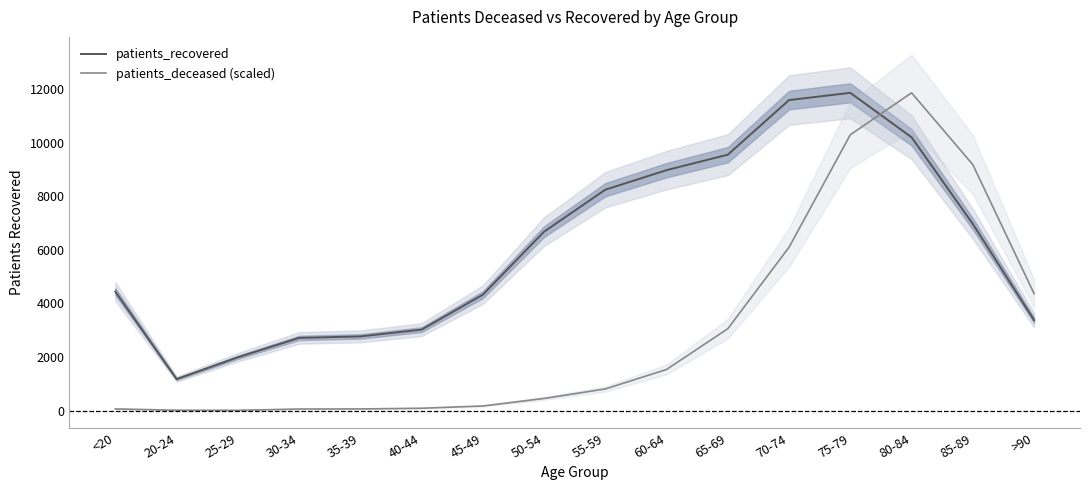

List the series in order of their peak value, lowest first.

patients_recovered, patients_deceased (scaled)